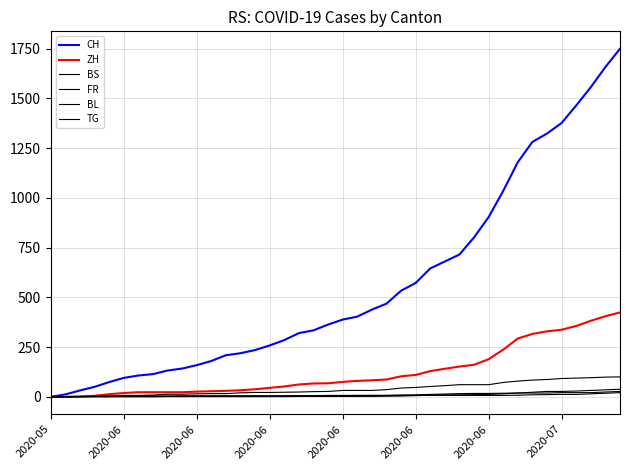

Which category has the lowest value across all series?

2020-05